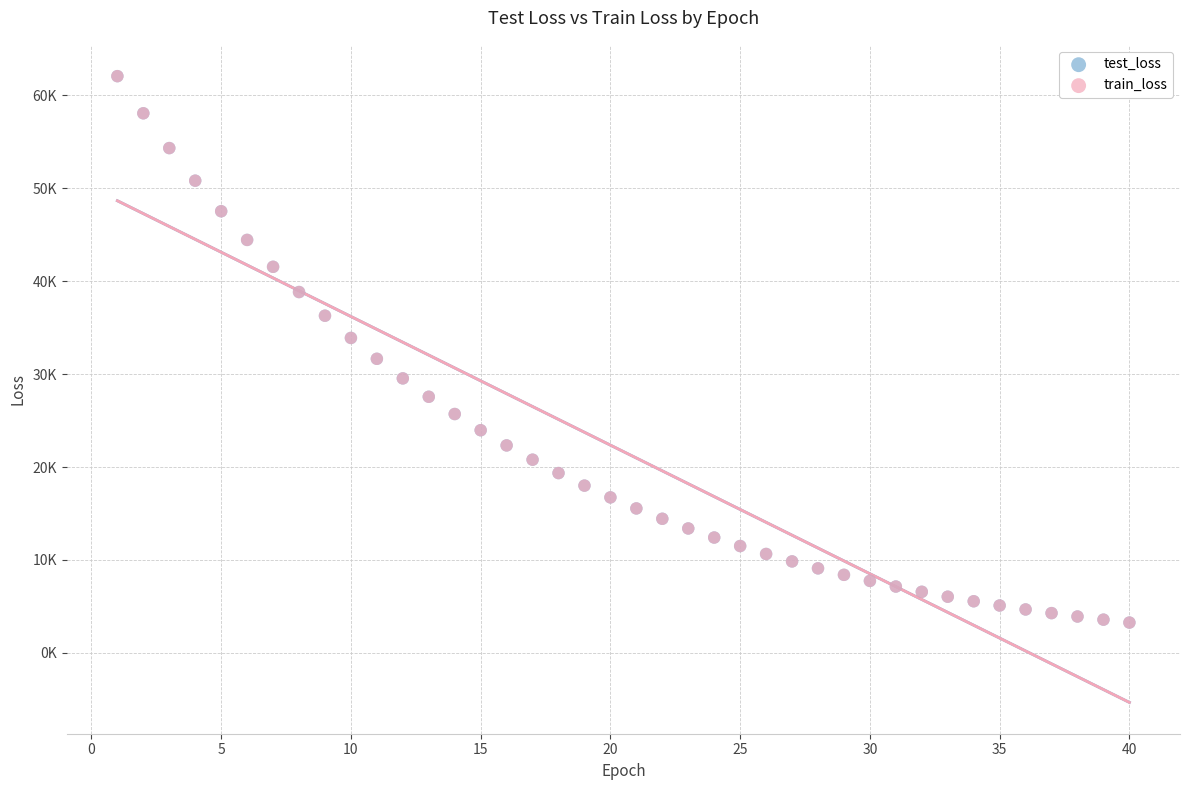

Which series has the largest Y range (max minus min)?

test_loss